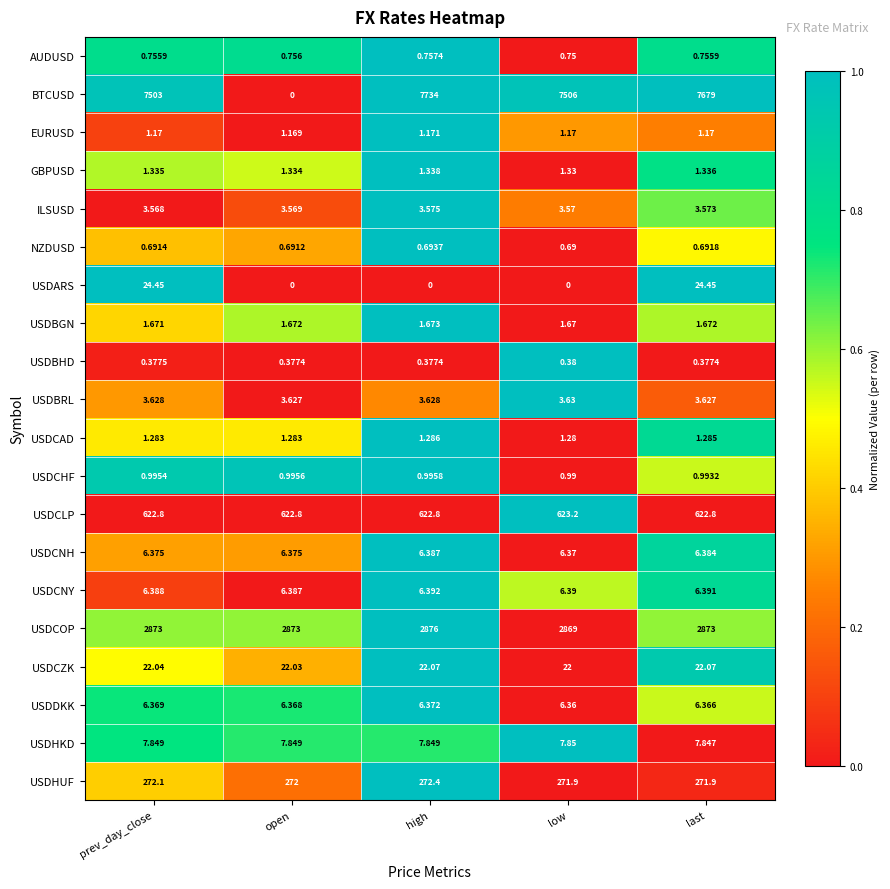

Which label corresponds to the largest value in the chart?

high